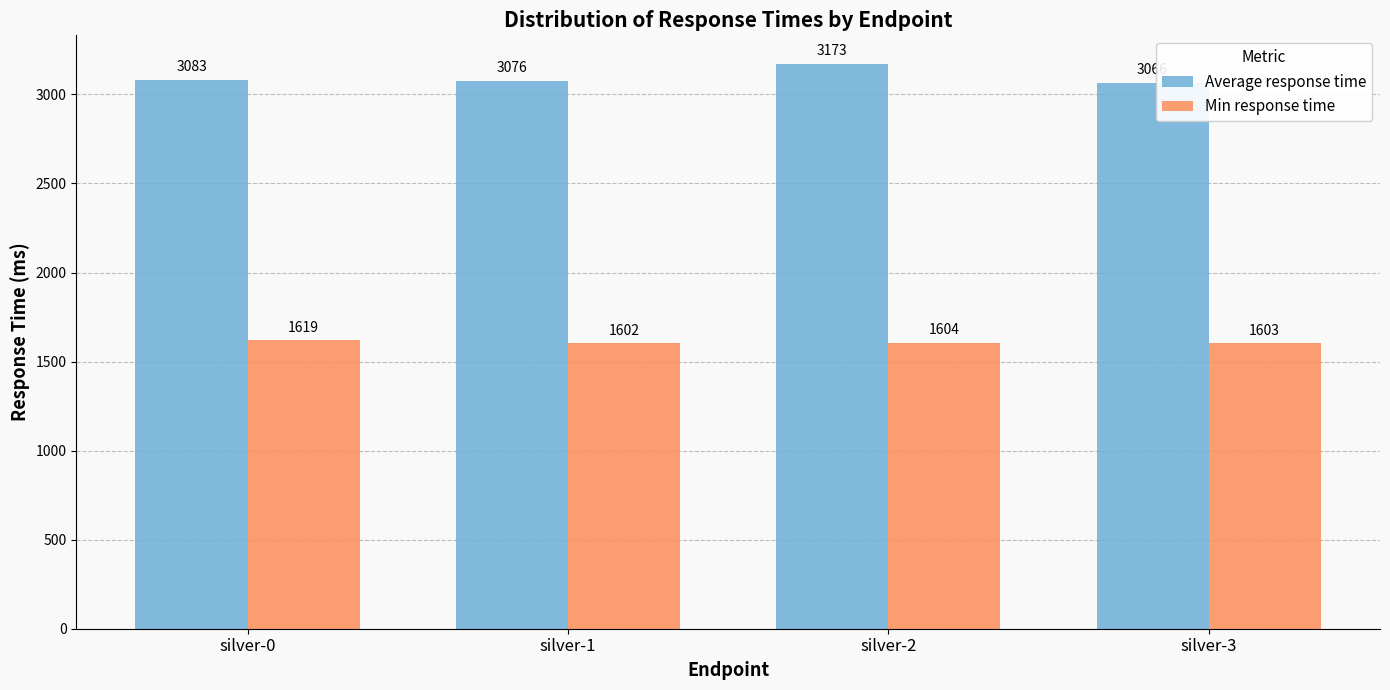

What is the difference between the Min response time values at silver-0 and silver-1?

17